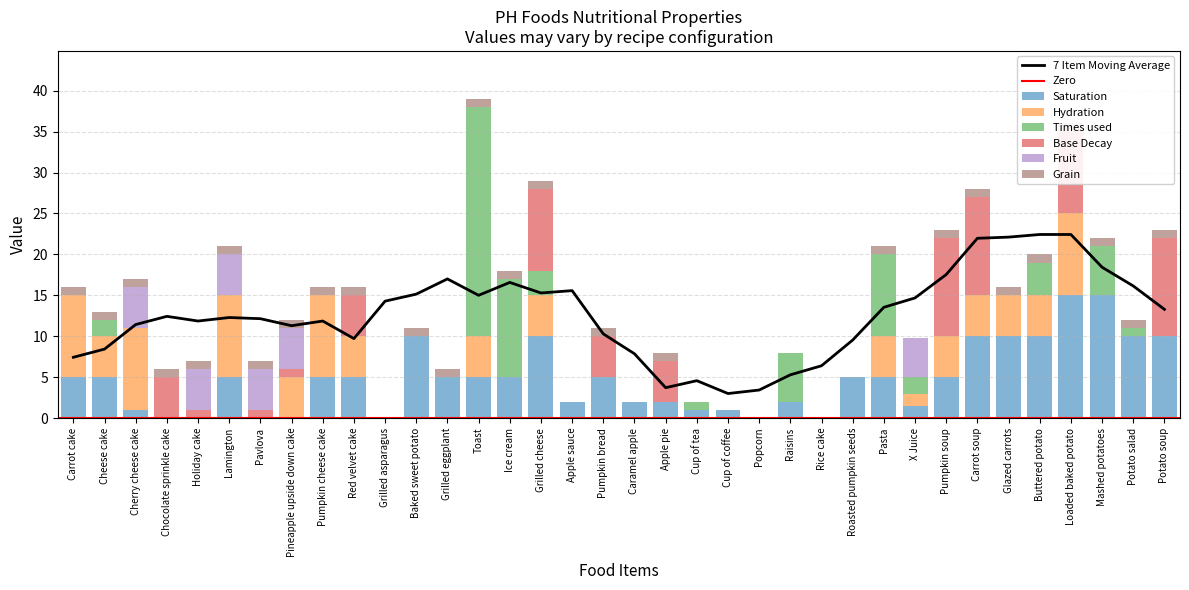

How many groups of bars are there?

36